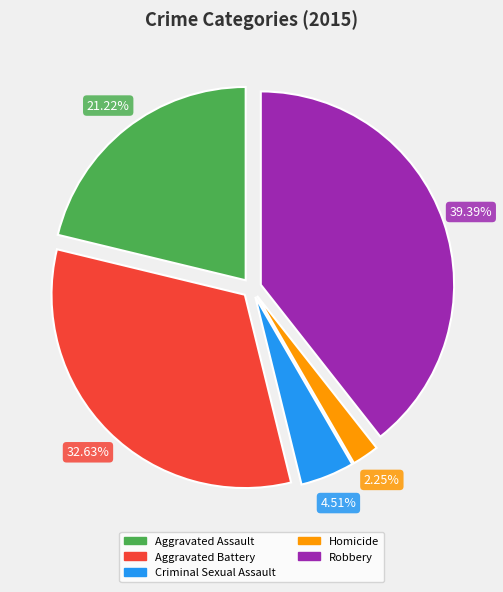

How many slices are in this pie chart?

5